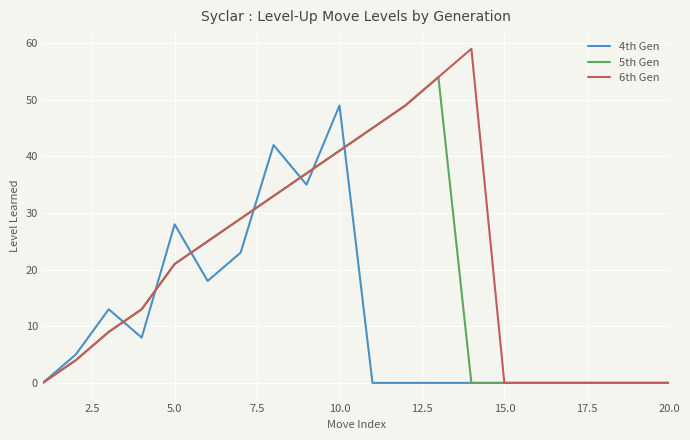

Rank the series by their average value, from lowest to highest.

4th Gen, 5th Gen, 6th Gen